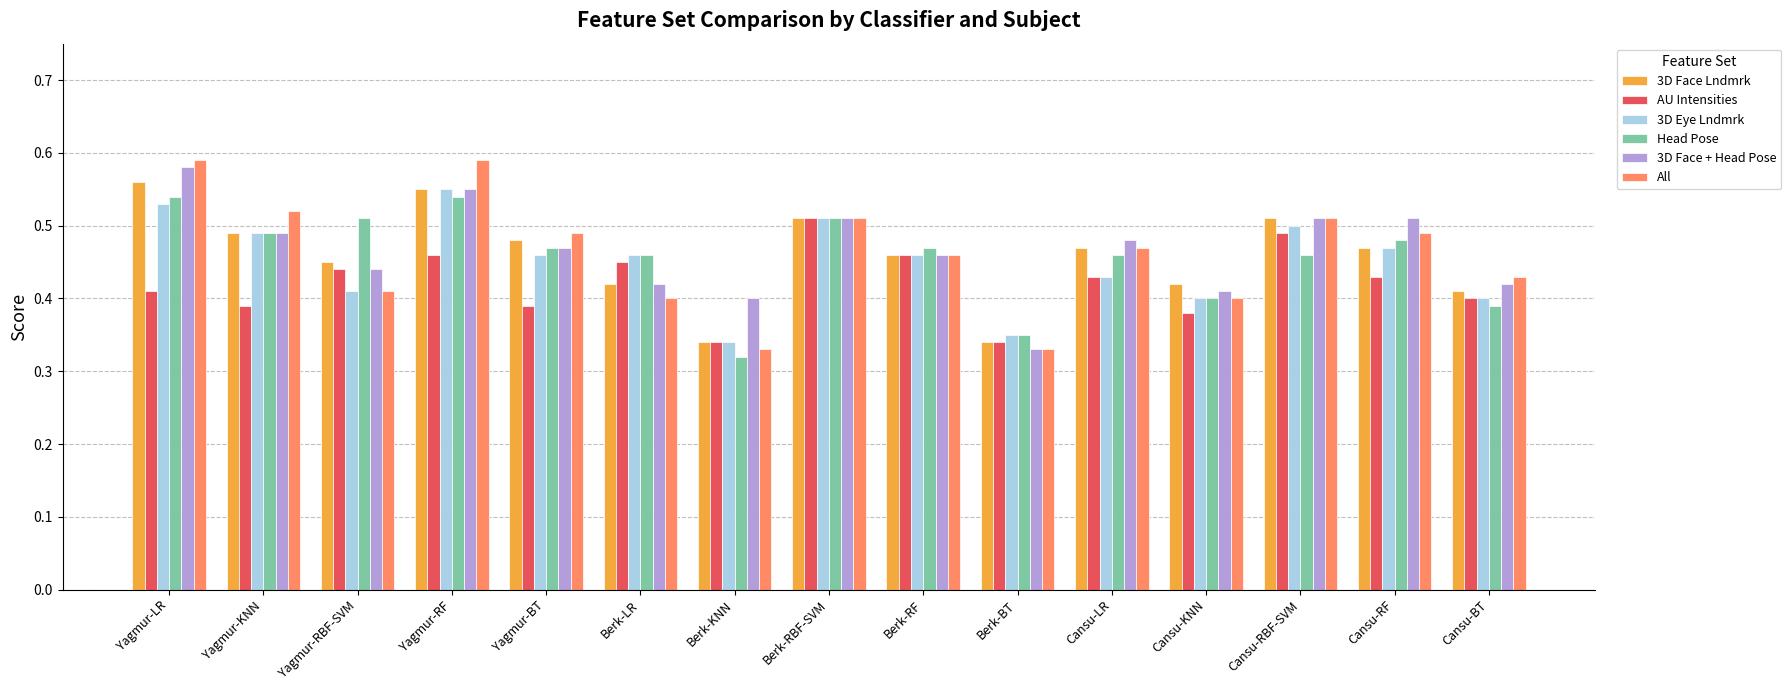

What are all the series names shown in the legend?

3D Face Lndmrk, AU Intensities, 3D Eye Lndmrk, Head Pose, 3D Face + Head Pose, All